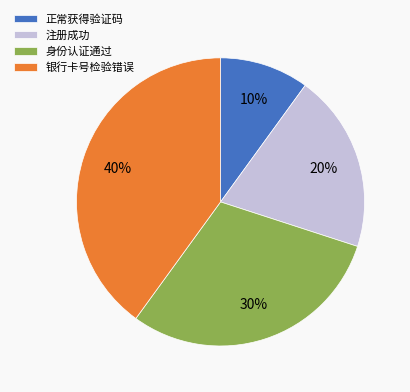

To the nearest percent, what is the difference between the 银行卡号检验错误 and 正常获得验证码 slice percentages?

30%